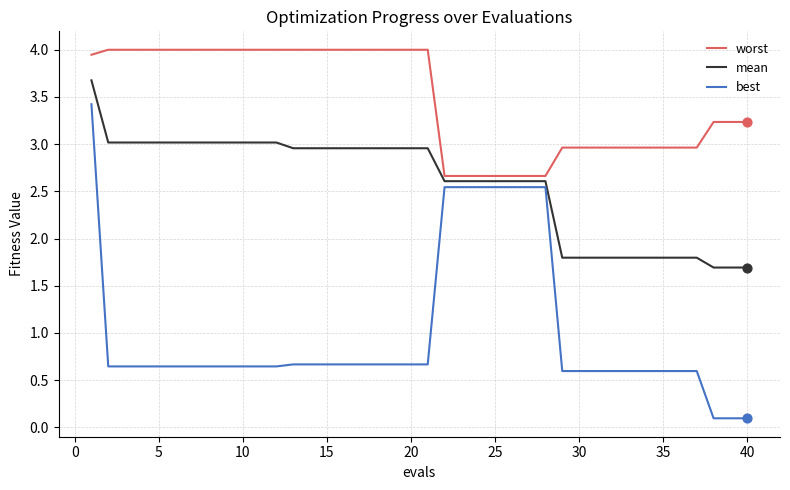

Which series has the largest total across all categories?

worst